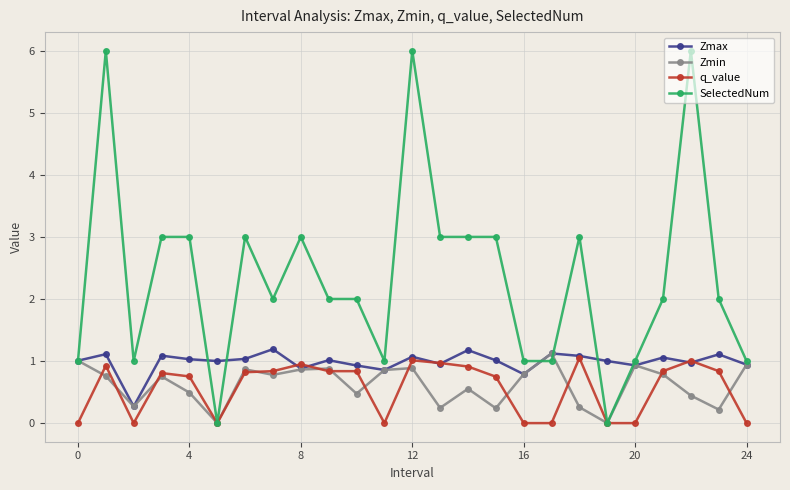

What is the greatest value displayed?

6.0